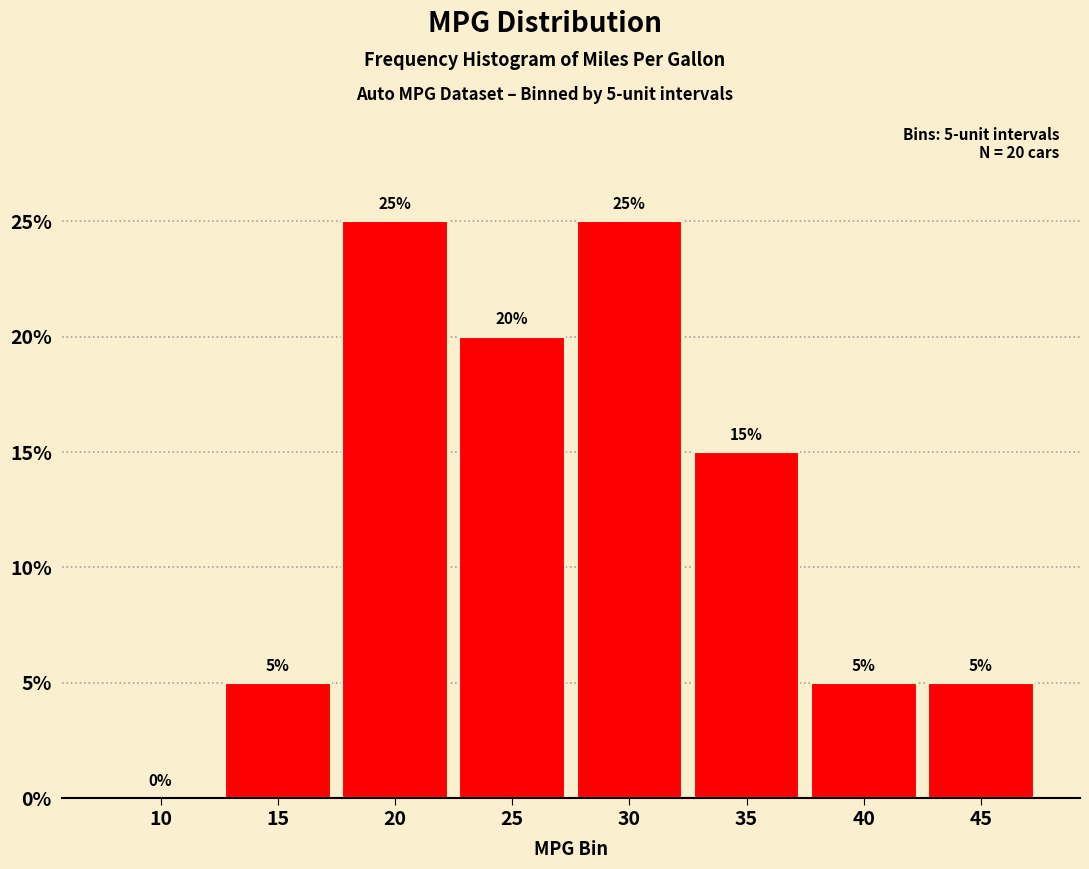

Are the bars horizontal?

No